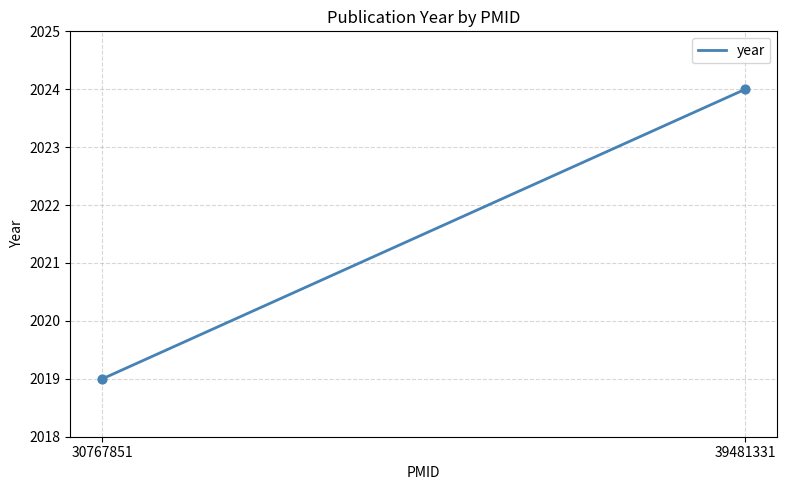

What is the average Y value?

2022